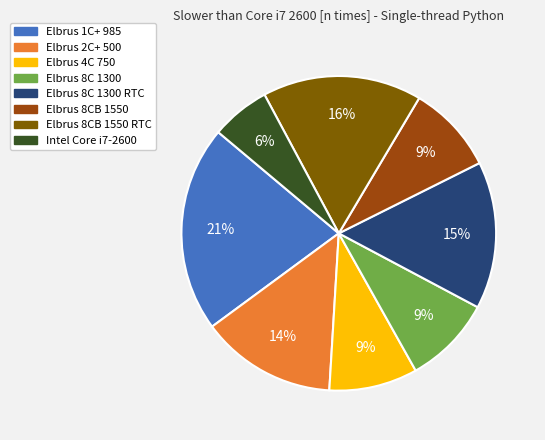

Is there any slice that represents more than half of the pie?

No